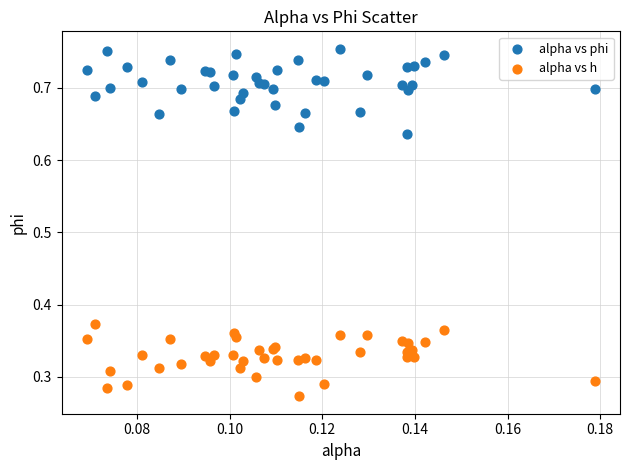

What are all the series names shown in the legend?

alpha vs phi, alpha vs h